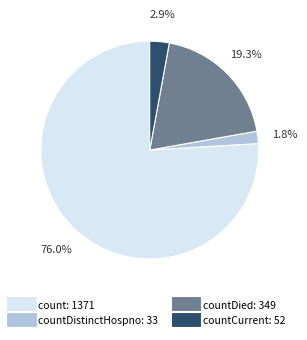

Is there a majority slice in this chart?

Yes